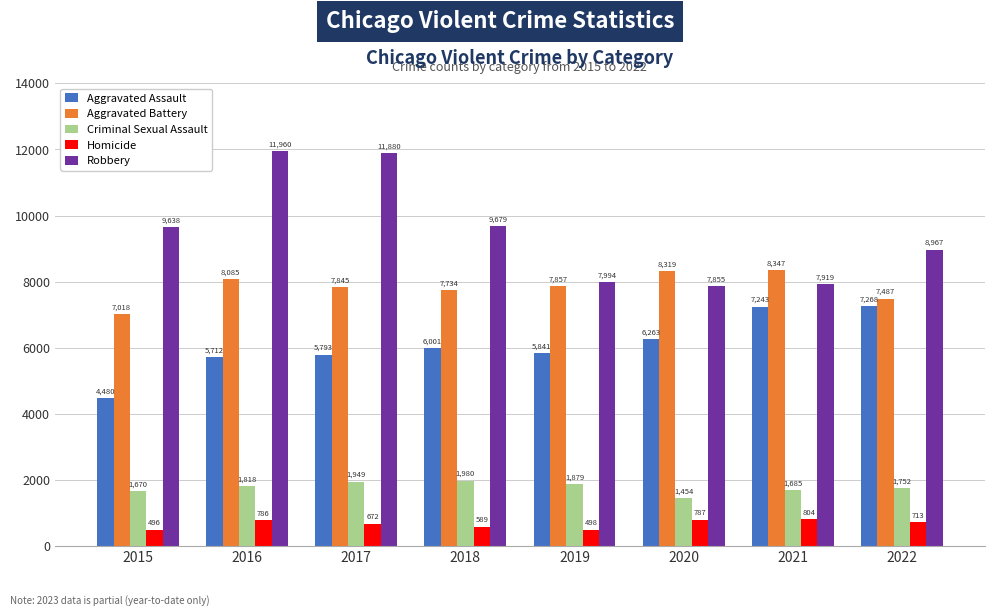

What is the difference between the second highest and second lowest values in the Robbery series?

3961